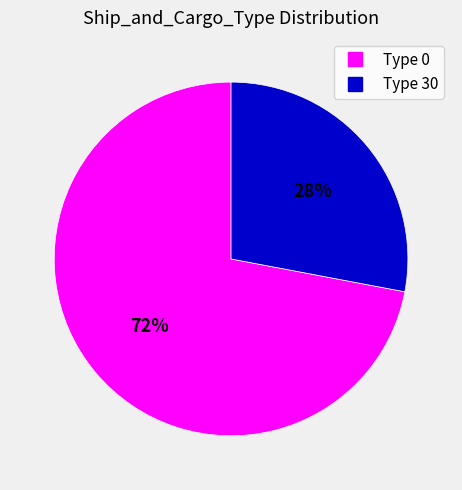

Does any single category account for the majority?

Yes